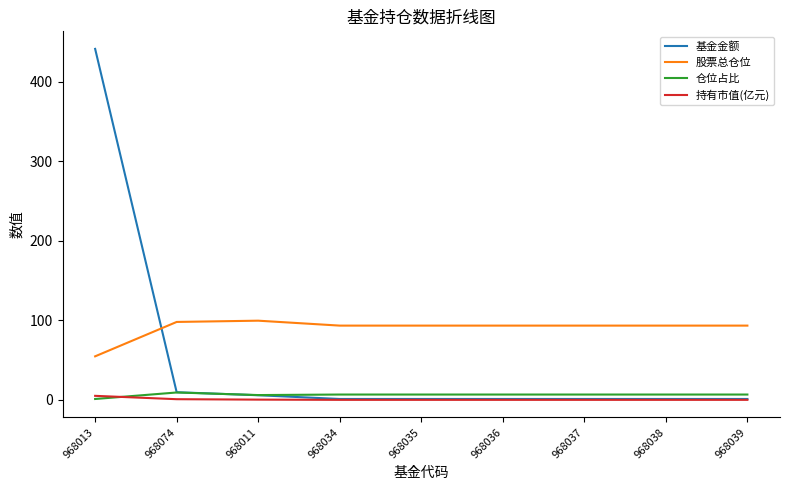

What is the total value across all series at 968037?

101.4